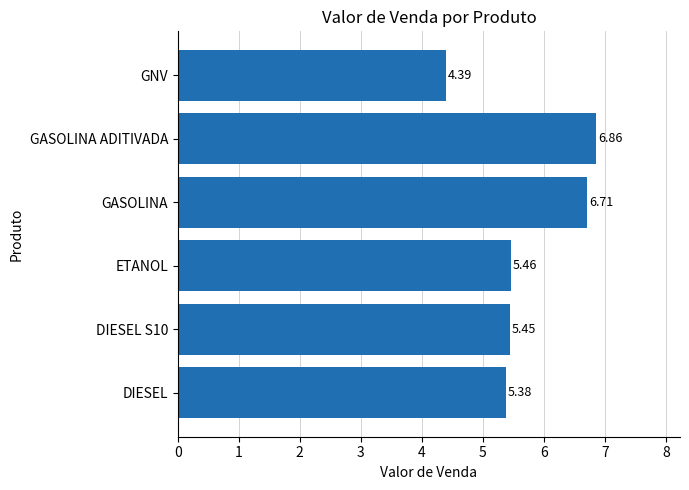

Between GNV and DIESEL, which is larger?

DIESEL